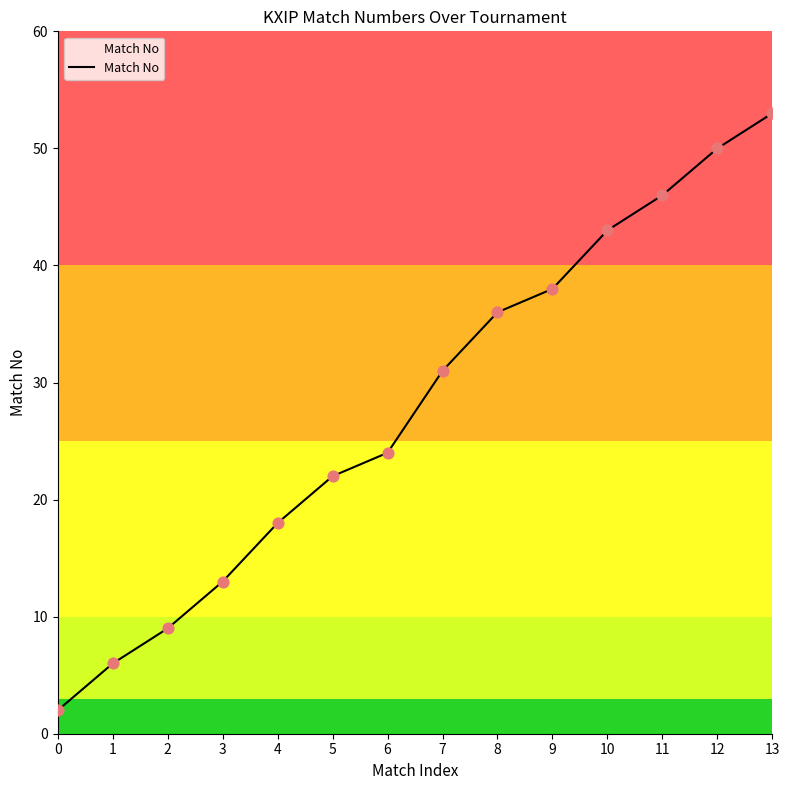

What is the change in value from 6 to 13?

+29